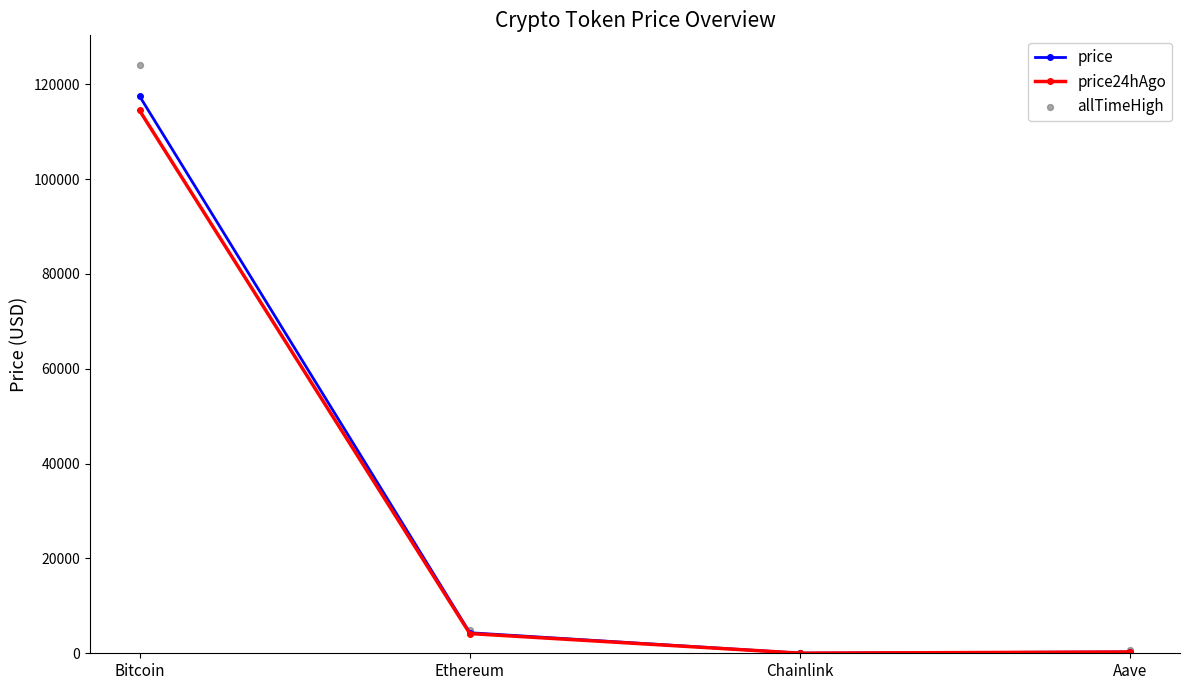

Which series has the largest total across all categories?

allTimeHigh